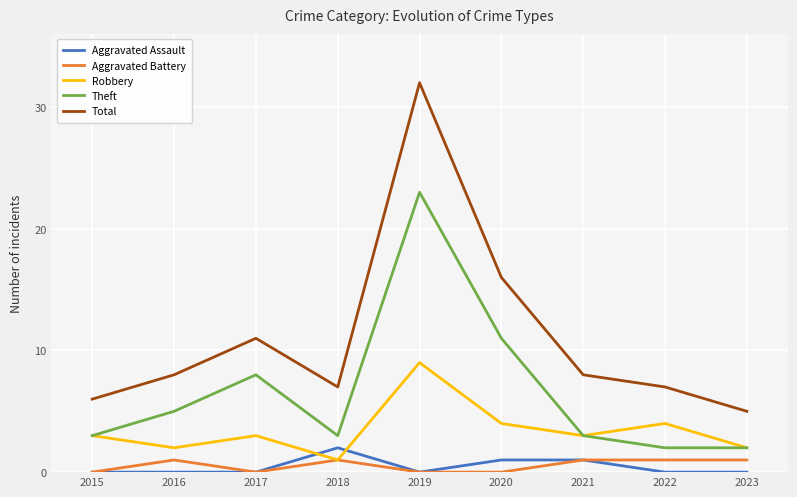

What is the spread (max minus min) of values at 2018?

6